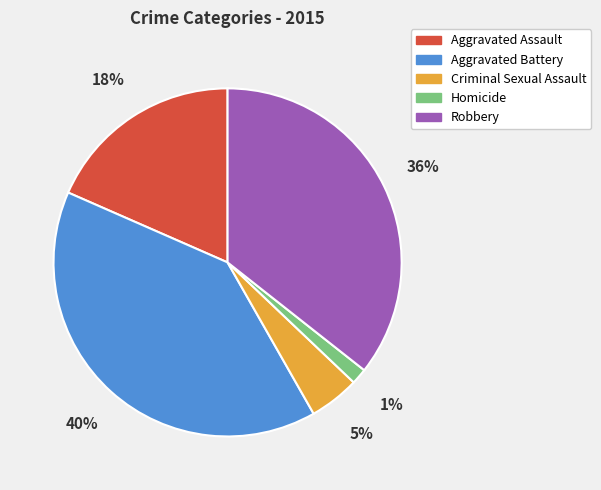

How many slices are in this pie chart?

5